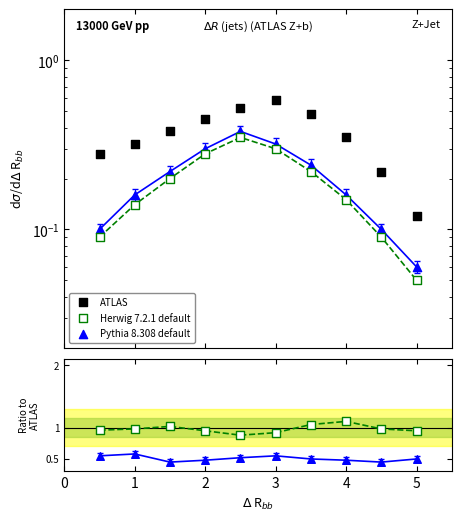

At which category is the sum across all series the highest?

3